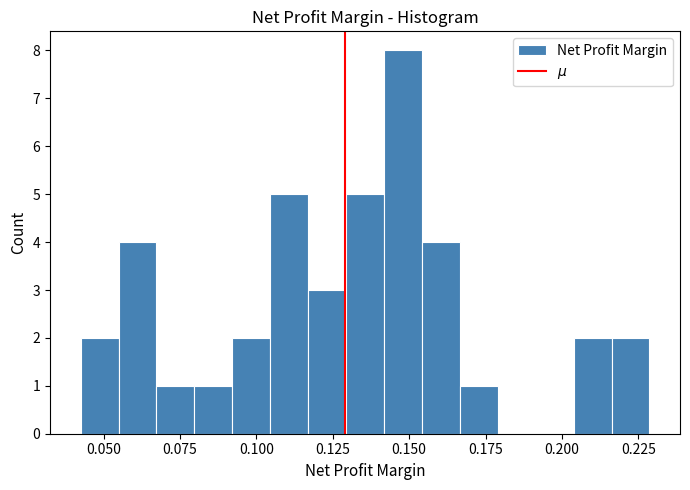

Around what value on the x-axis is the tallest bar? Give the approximate position of its centre, as read against the axis.

0.150